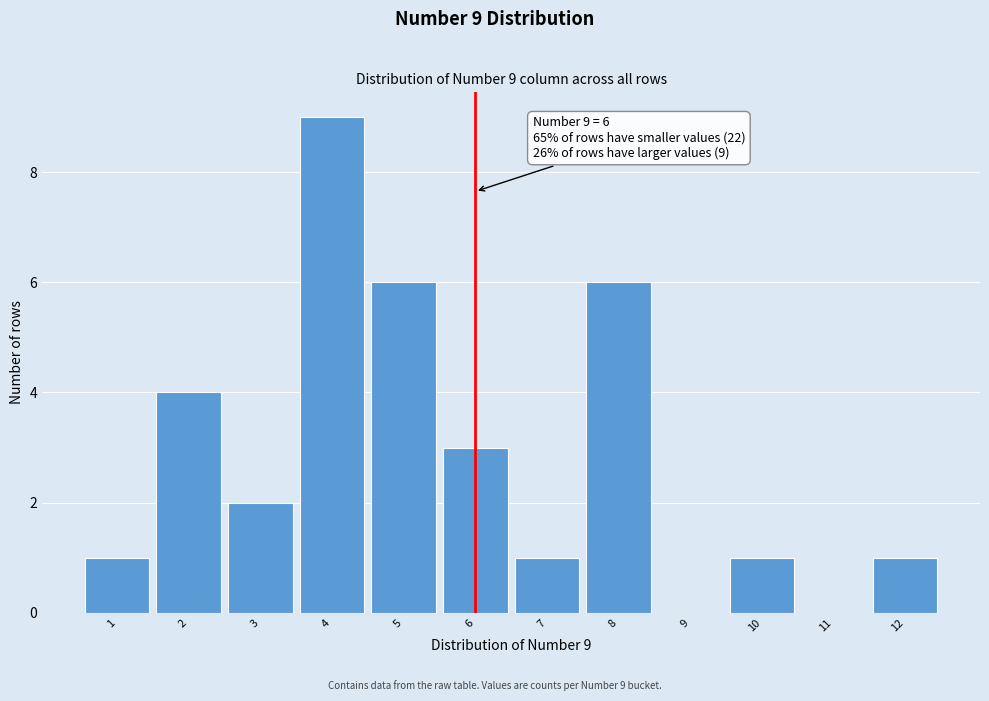

Over which range of the x-axis is the bar tallest?

3.5 to 4.5